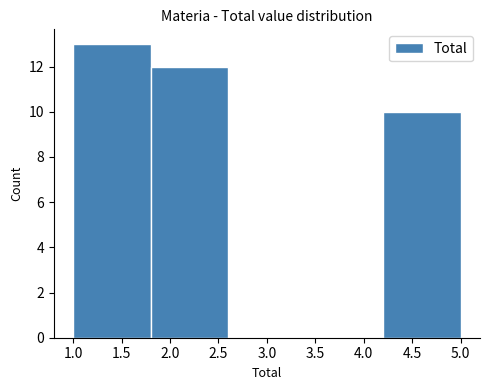

Reading left to right, list every bar in this chart as the range it spans on the x-axis followed by its height. The values are not printed on the chart, so give them approximately, as read against the axis.

1.0 to 1.8: 13
1.8 to 2.6: 12
2.6 to 3.4: 0
3.4 to 4.2: 0
4.2 to 5.0: 10